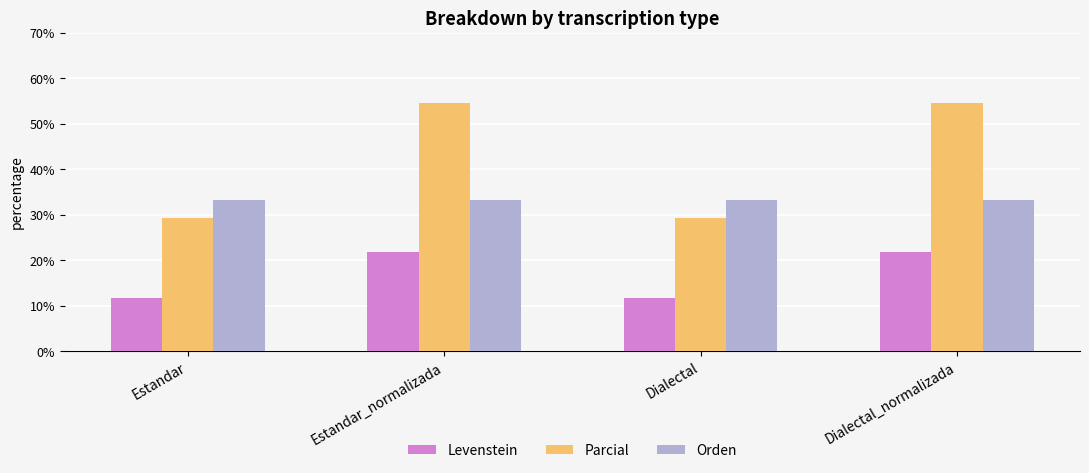

What value does the Parcial series have at Estandar_normalizada?

54.5